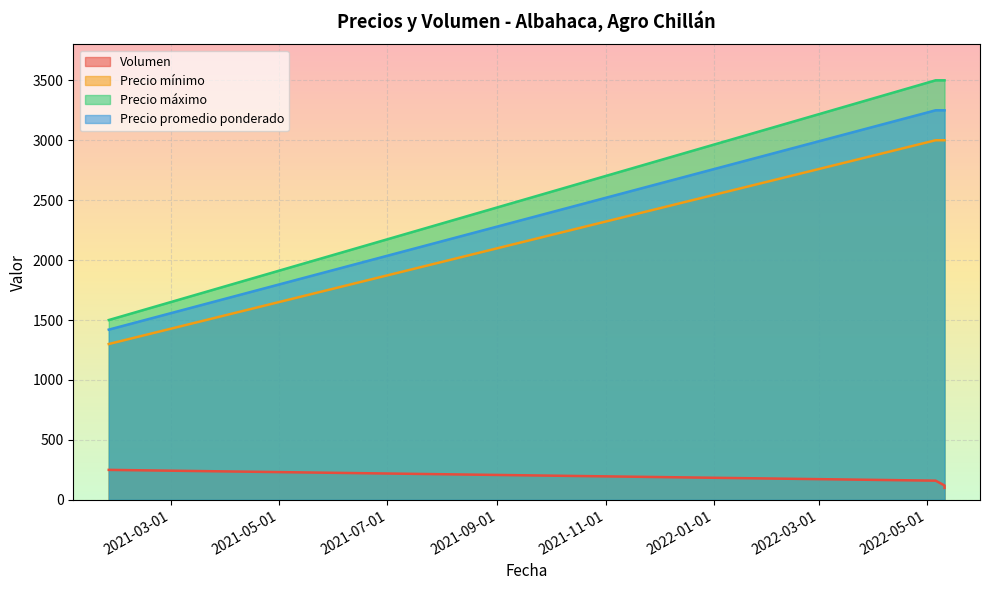

What is the maximum value shown in the chart?

3500